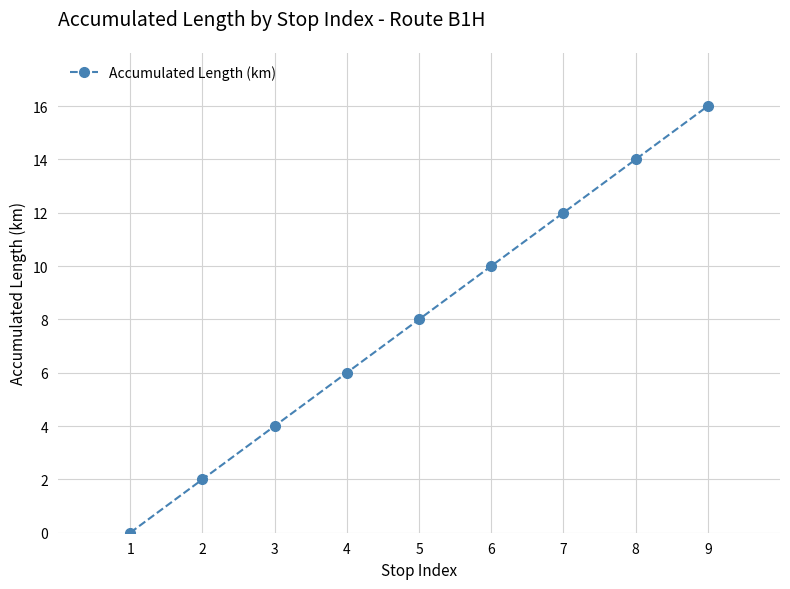

At which label is the value closest to 8?

5